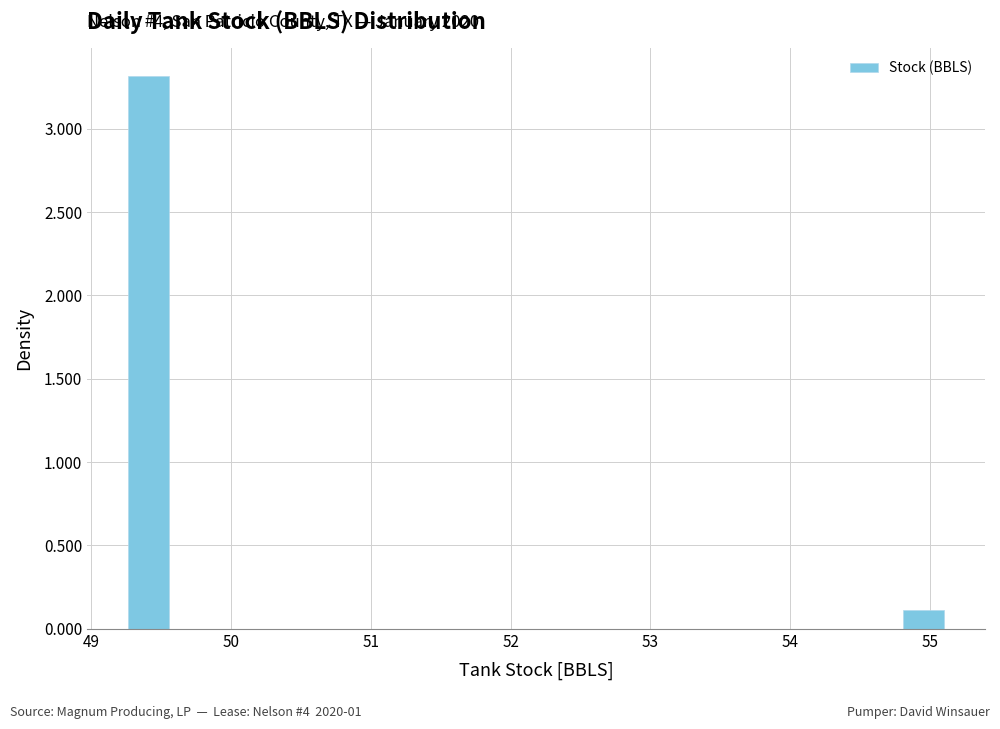

Read against the x-axis, roughly where is the centre of the tallest bar?

49.4